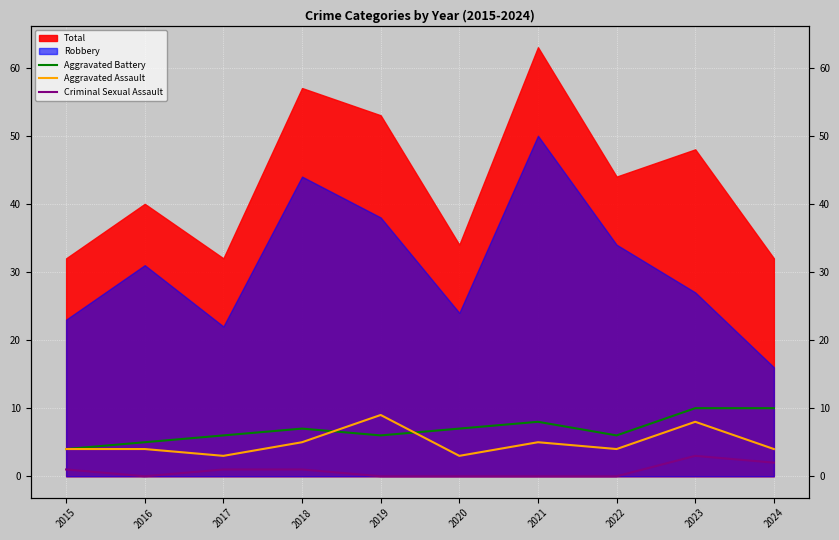

What is the sum of the Aggravated Assault values at 2024 and 2017?

7